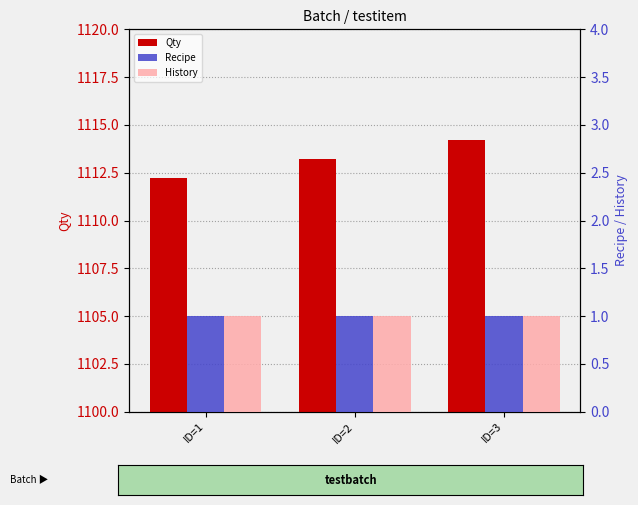

Between ID=1 and ID=2, which series saw the biggest shift?

Qty